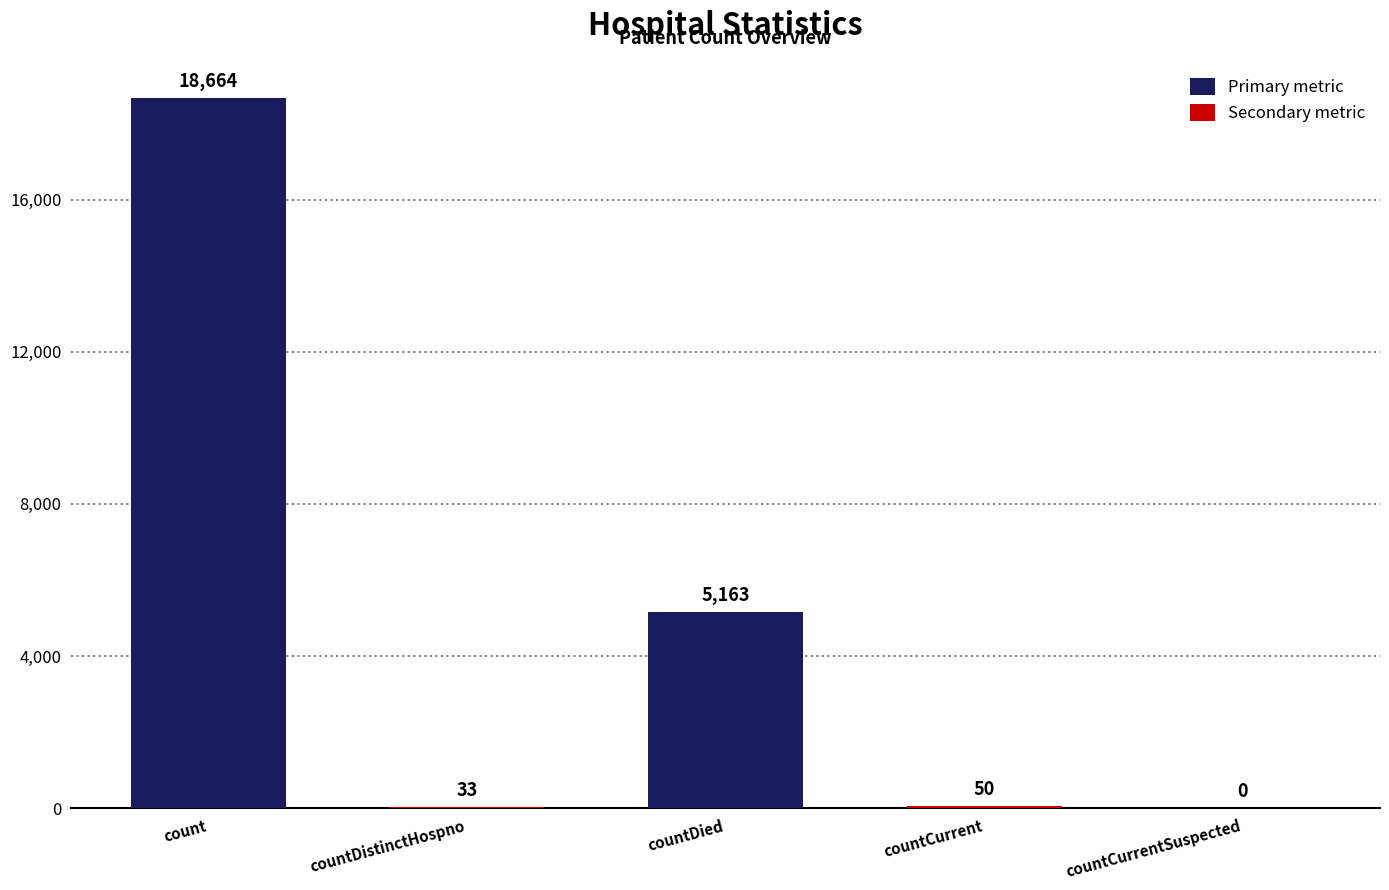

Between countDied and count, which is larger?

count